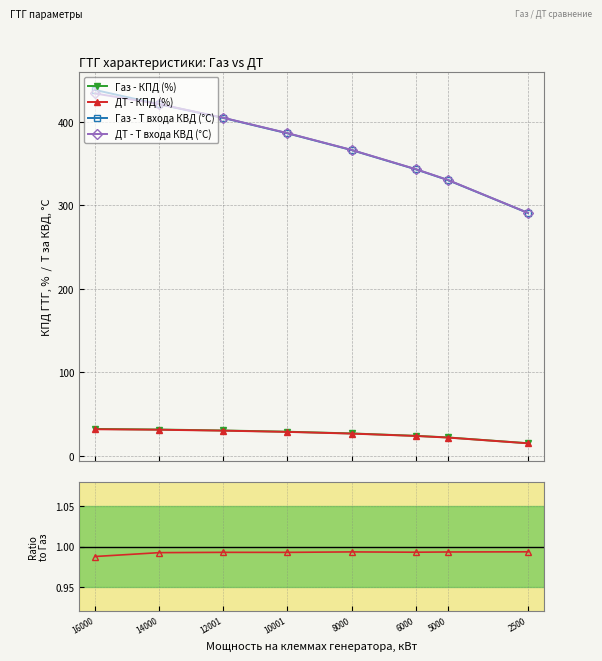

What is the difference between the Газ - T входа КВД (°С) values at 12001 and 2500?

113.8